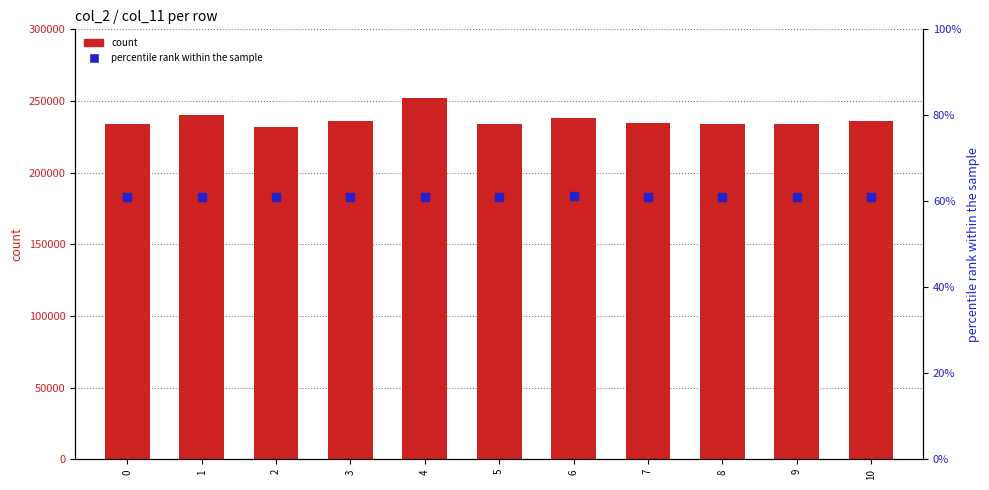

At how many categories does at least one series exceed 201057?

11